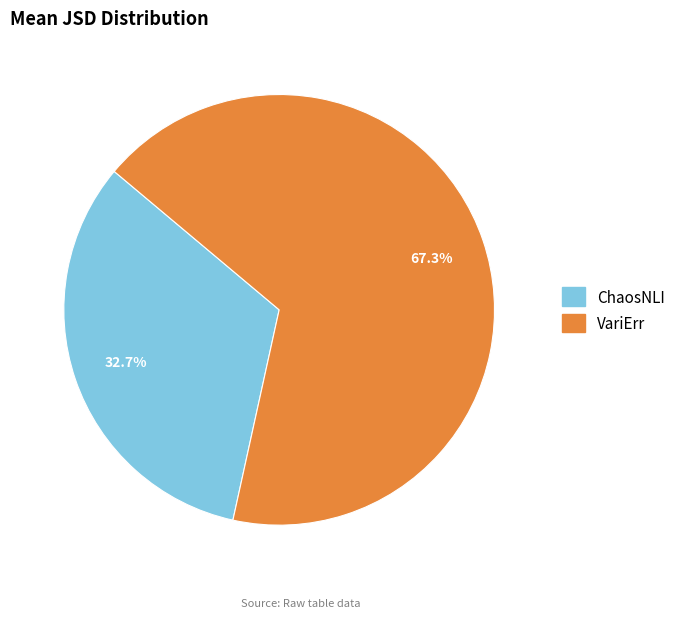

Which slice is the smallest?

ChaosNLI